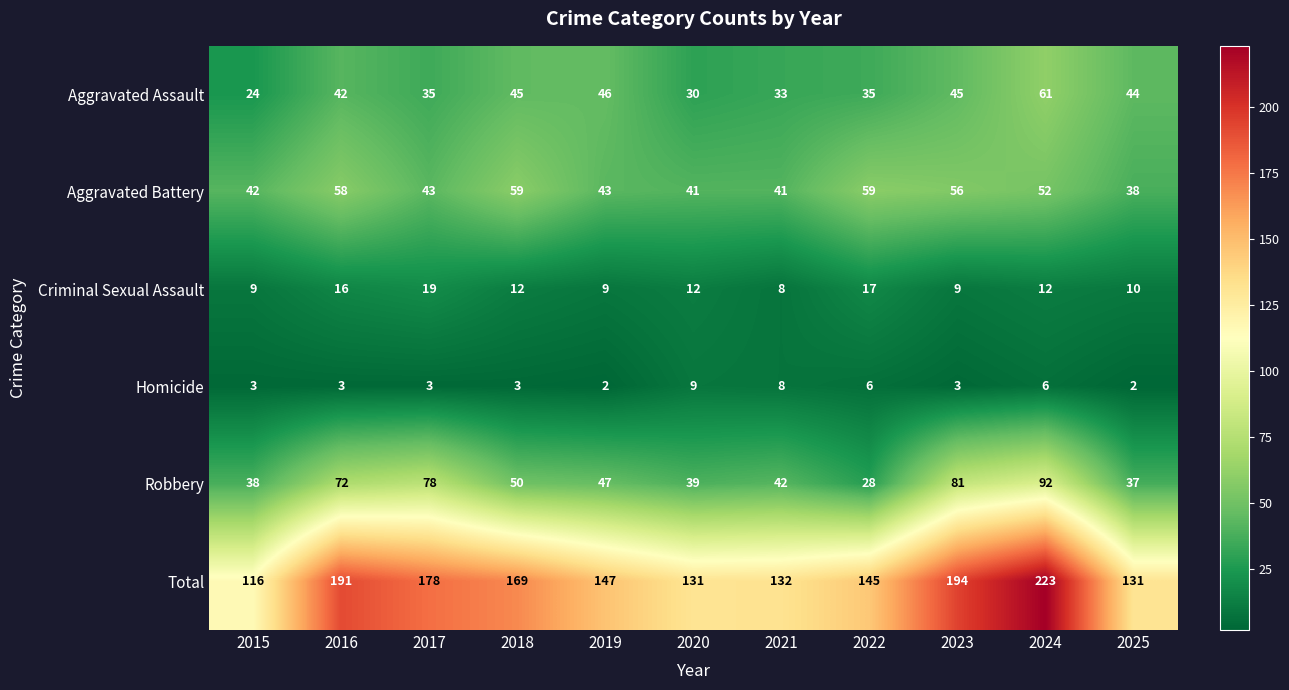

The value of Homicide at 2022 is 1. True or false?

False